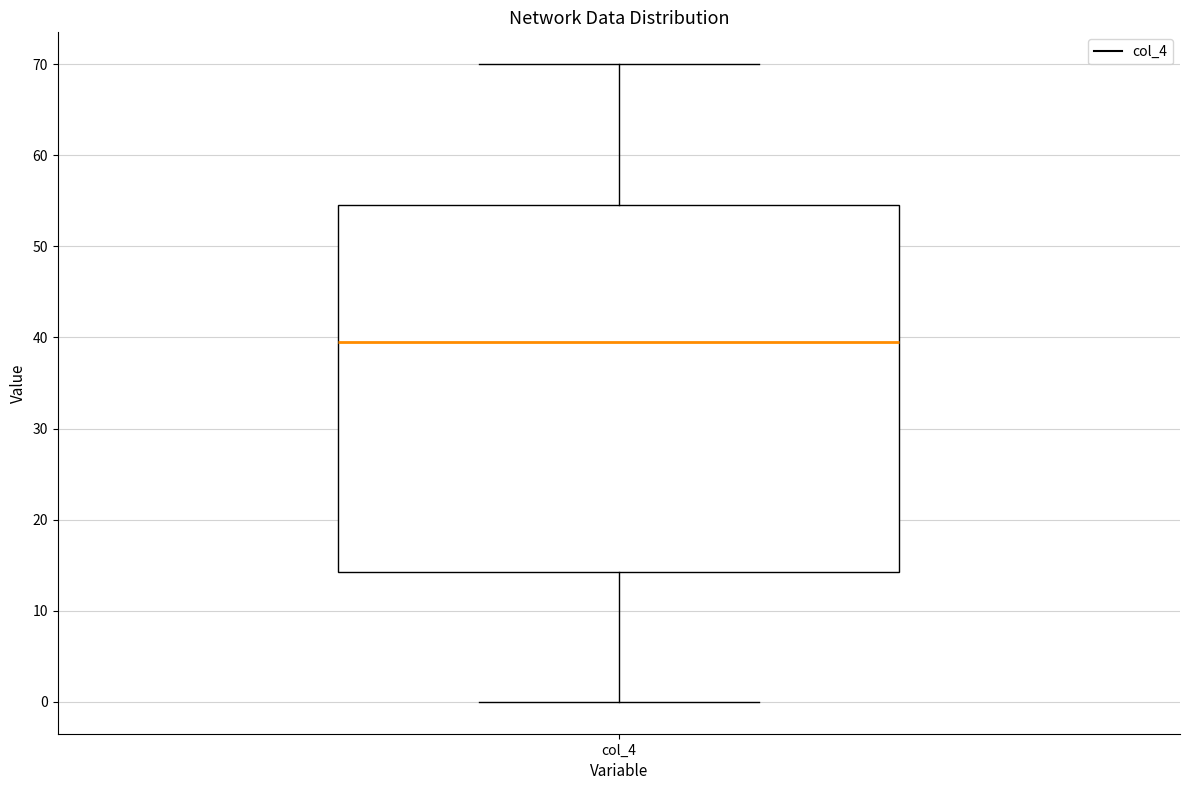

Read this box plot against the y-axis: the position of the median line, the range covered by the box, and the ends of both whiskers. The values are not printed on the chart, so give them approximately, as read against the axis.

median 40, box 14 to 55, whiskers 0 to 70